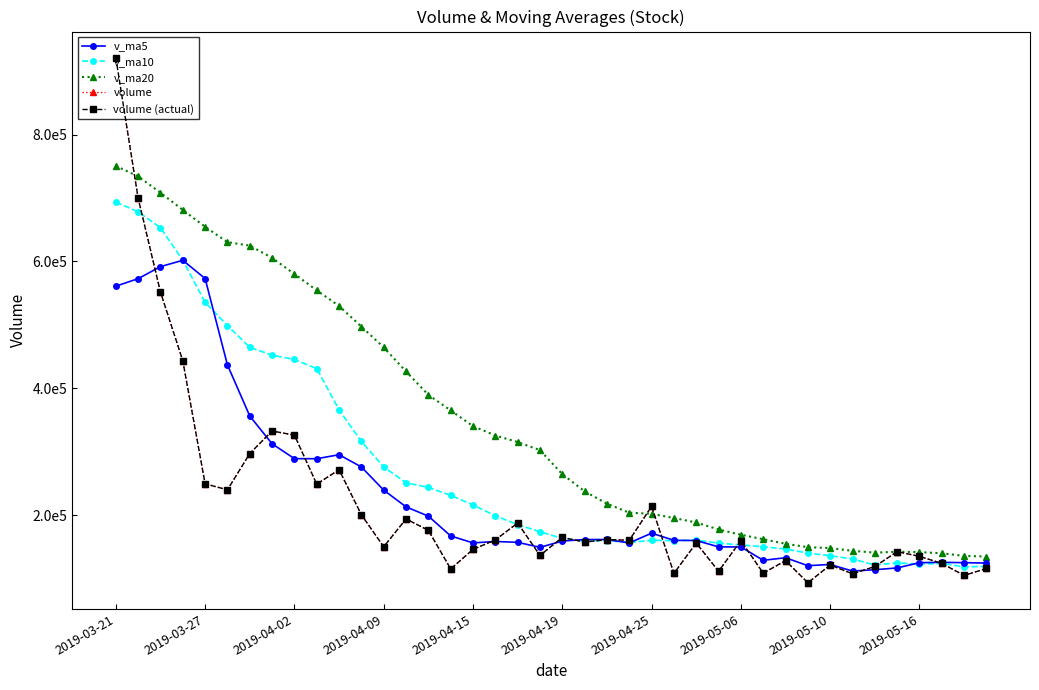

Does the chart have visible grid lines?

No